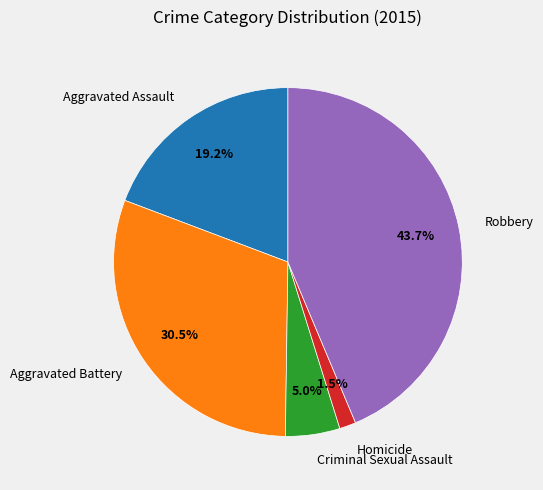

Count the number of slices in the pie.

5